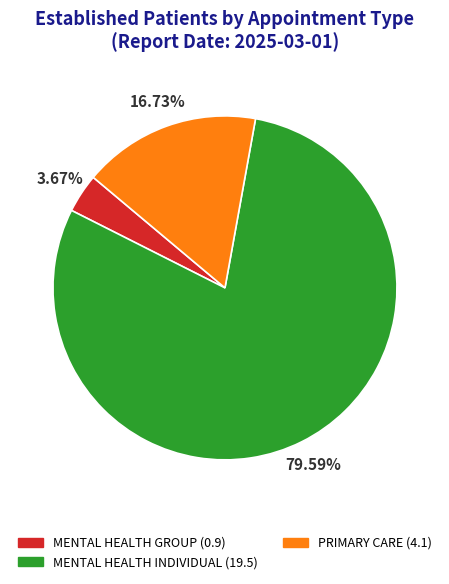

Is there any slice that represents more than half of the pie?

Yes